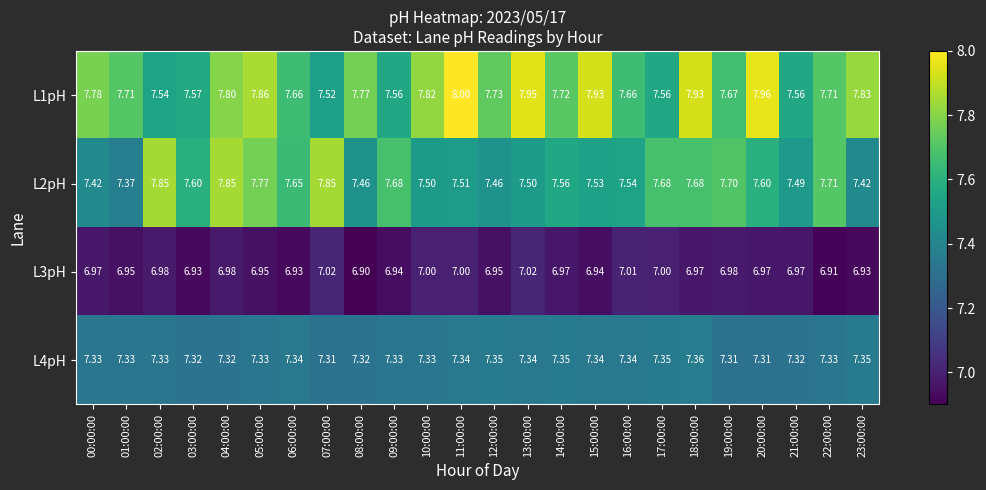

How many categories are shown in the chart?

24